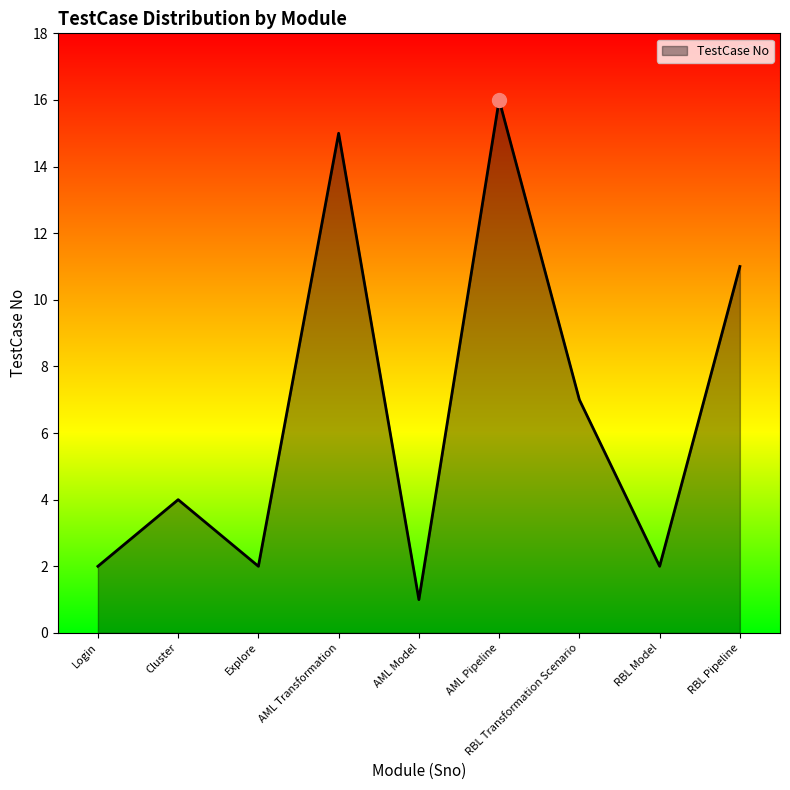

What is the sum of the values at RBL Pipeline and AML Model?

12